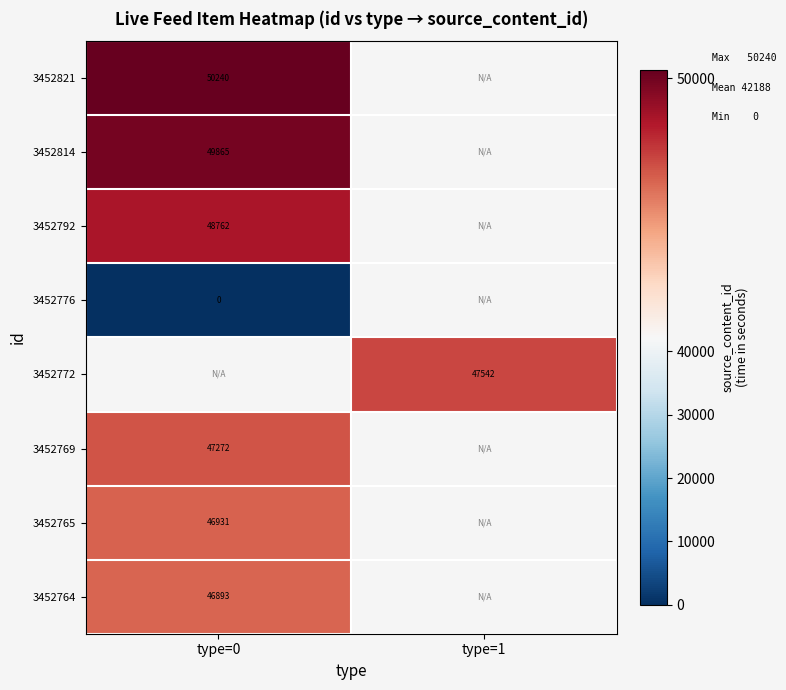

The 3452764 series shows 46893 at type=0. True or false?

True